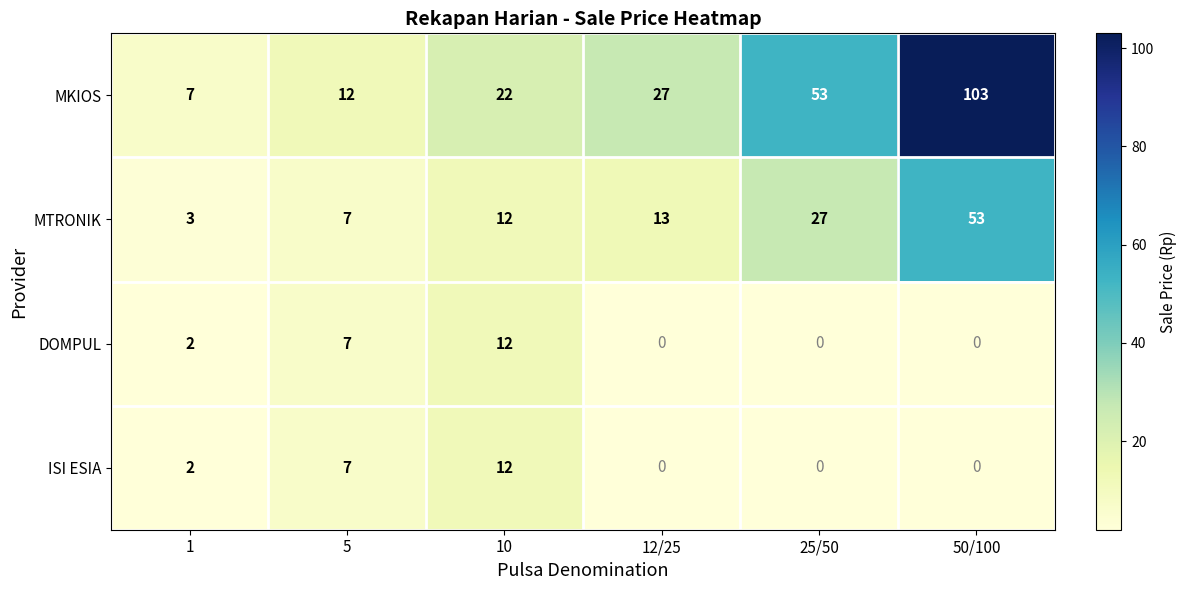

The value of MTRONIK at 25/50 is 37. True or false?

False